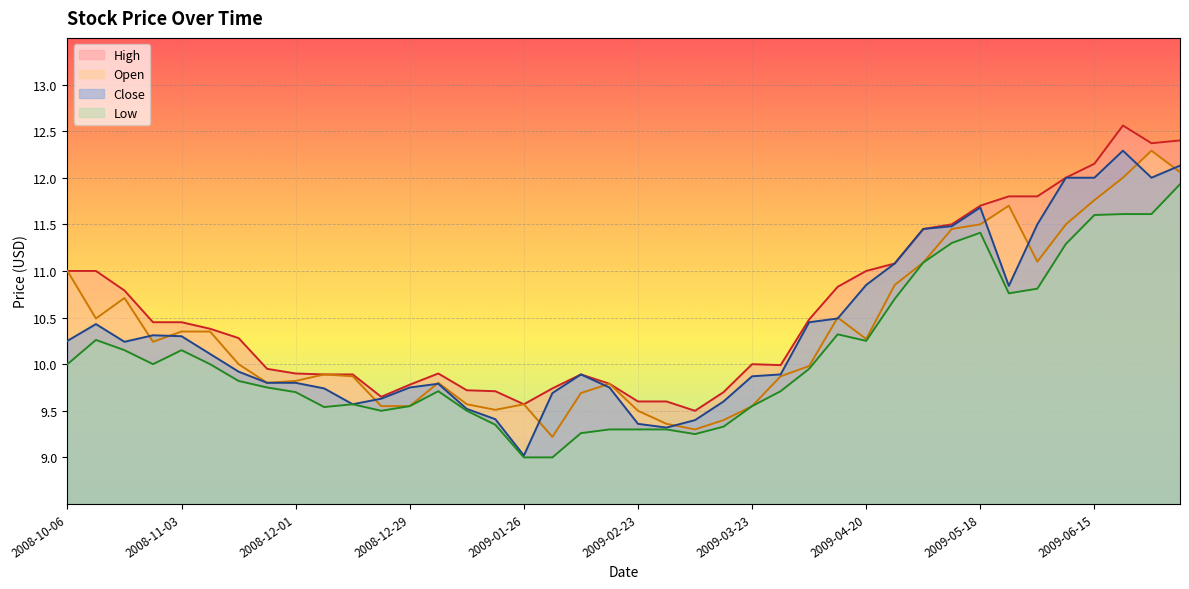

Which series has the widest spread of values?

Close